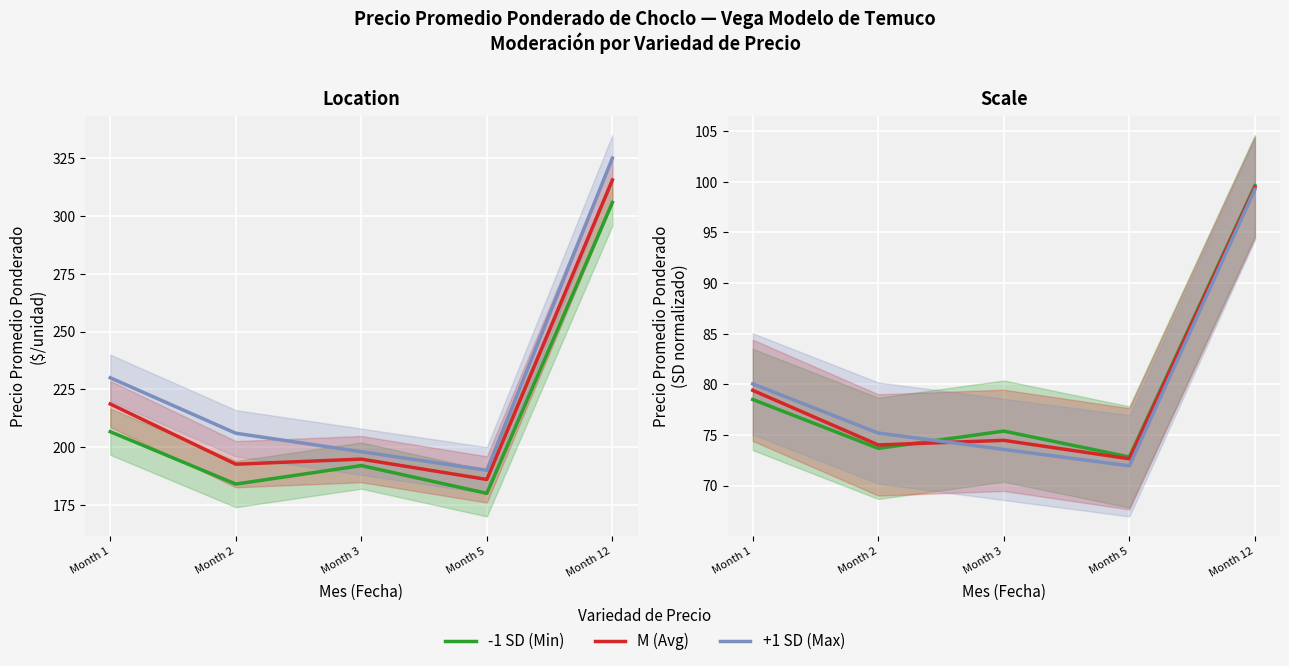

Reading left to right, extract all data points from this chart.

-1 SD (Min): 78.5	73.7	75.4	72.8	99.6
M (Avg): 79.4	74.0	74.5	72.6	99.5
+1 SD (Max): 80.0	75.2	73.6	72.0	99.3